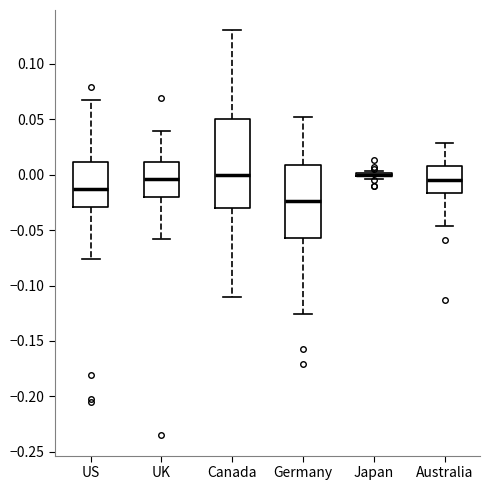

Which box is the tallest, from its lower edge to its upper edge?

Canada